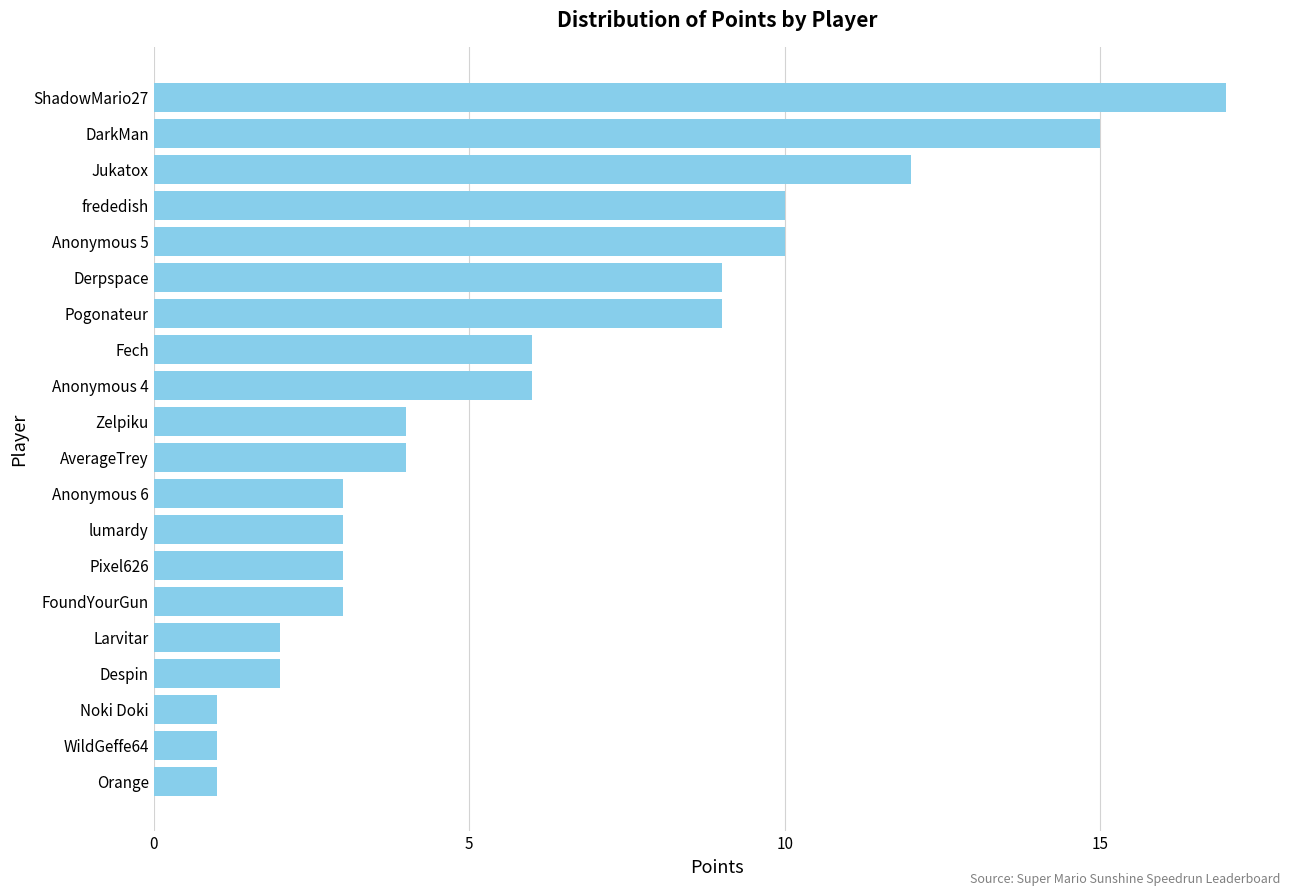

At which category does the chart reach its peak across all series?

ShadowMario27